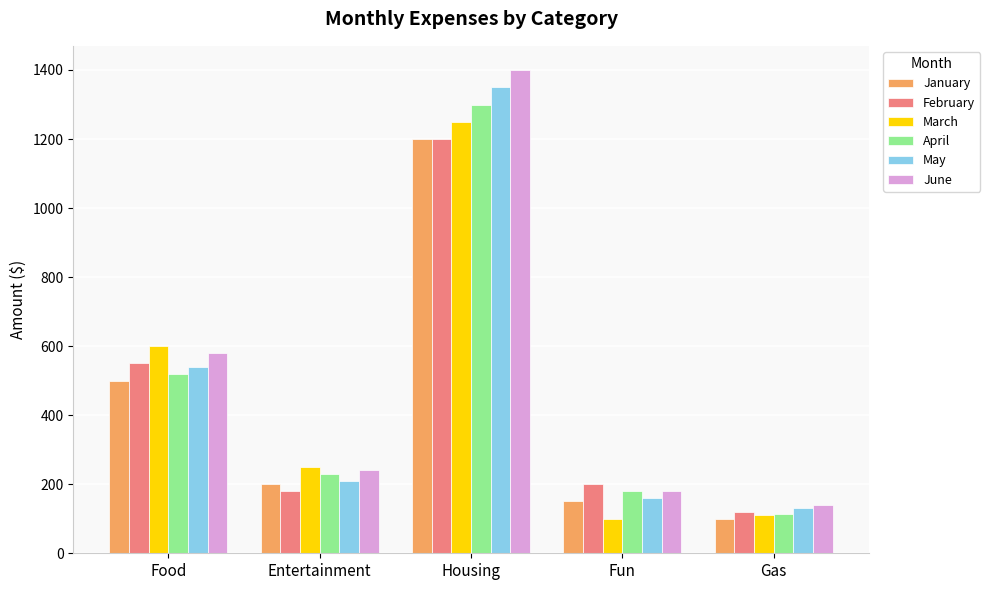

What is the difference between the highest and lowest values at Entertainment?

70